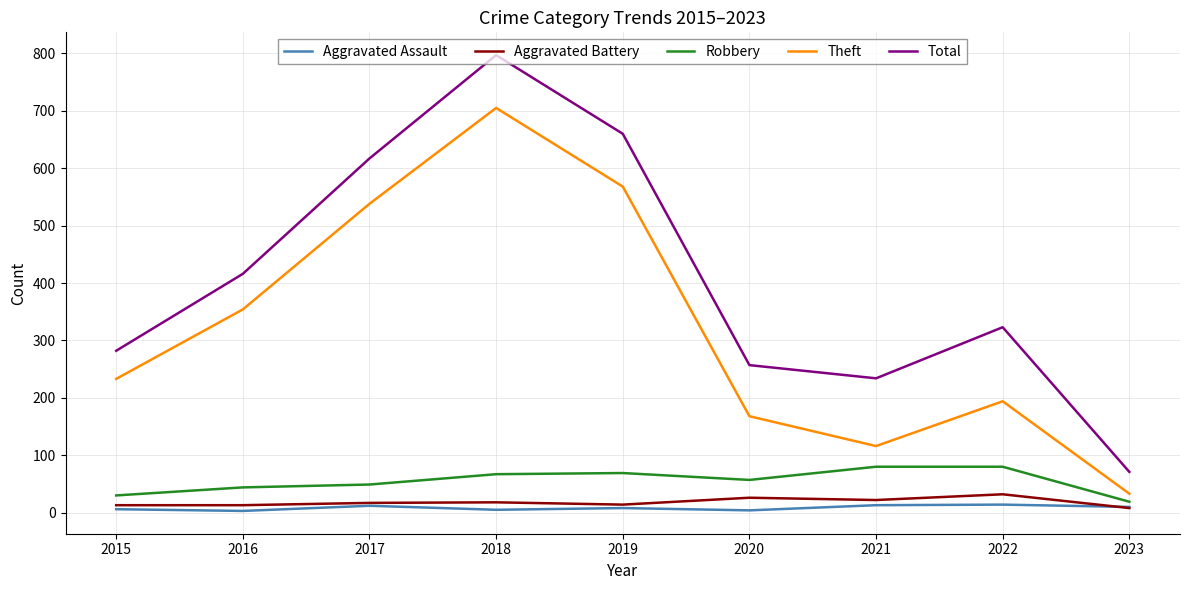

What is the spread (max minus min) of values at 2019?

652